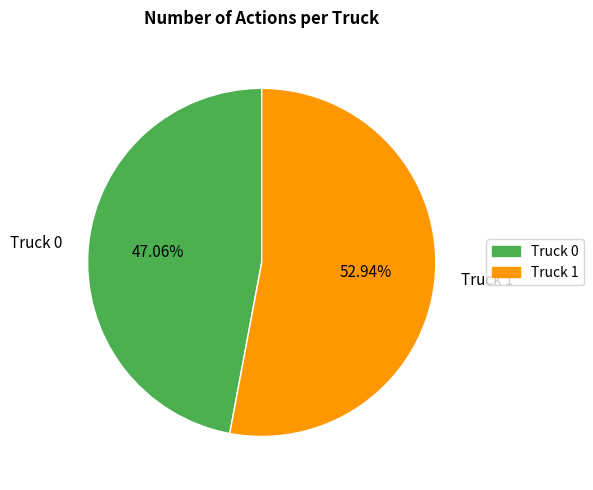

Which category accounts for the majority?

Truck 1